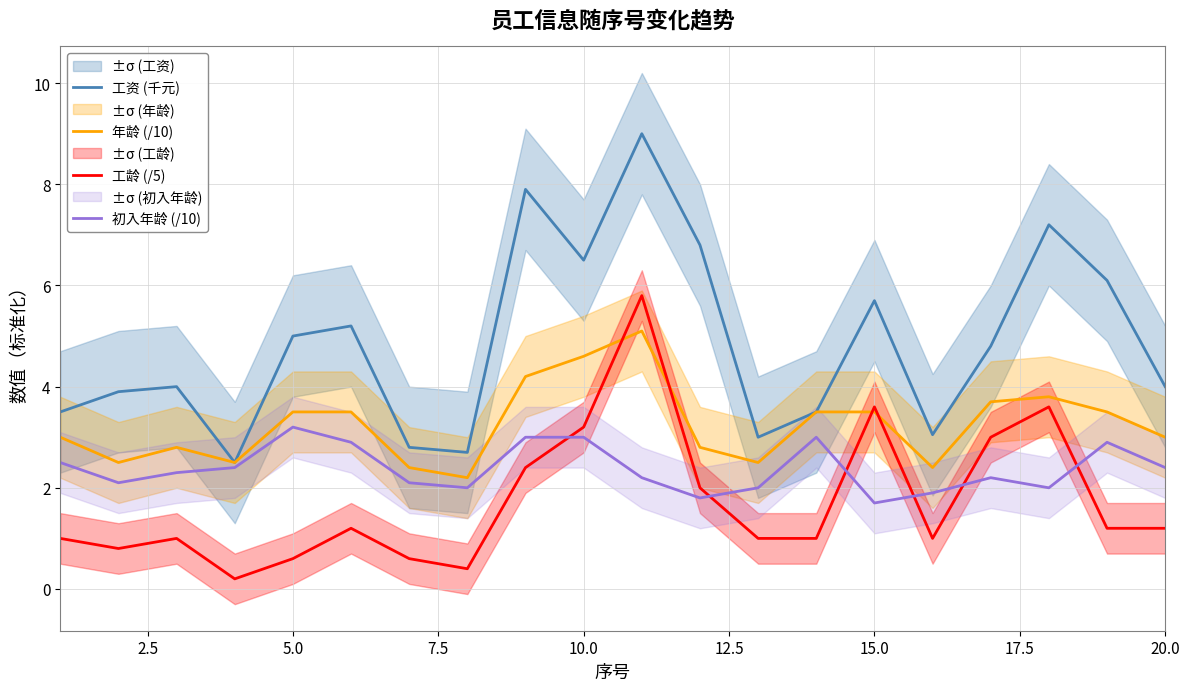

Does the chart have visible grid lines?

Yes